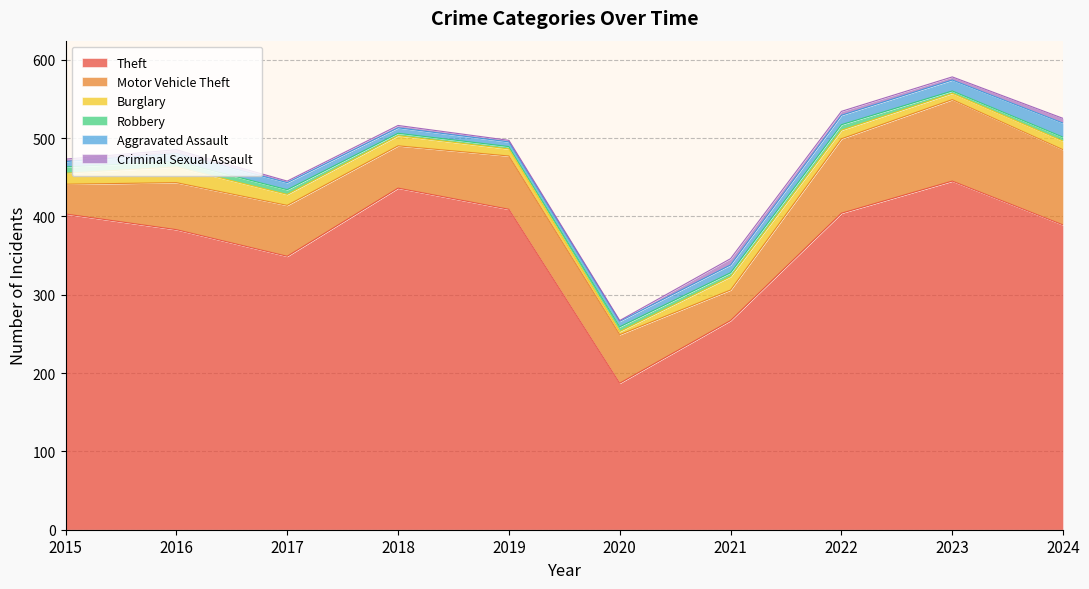

Which series has the largest total across all categories?

Theft